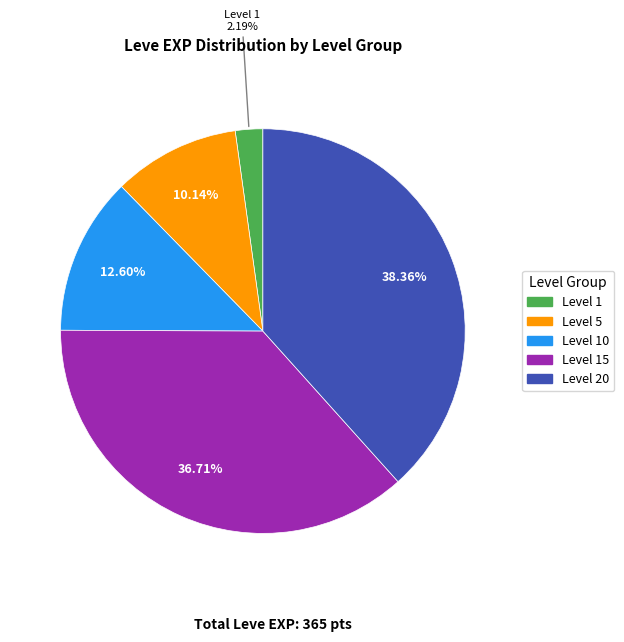

To the nearest percent, what is the difference between the largest and smallest slice percentages?

36%